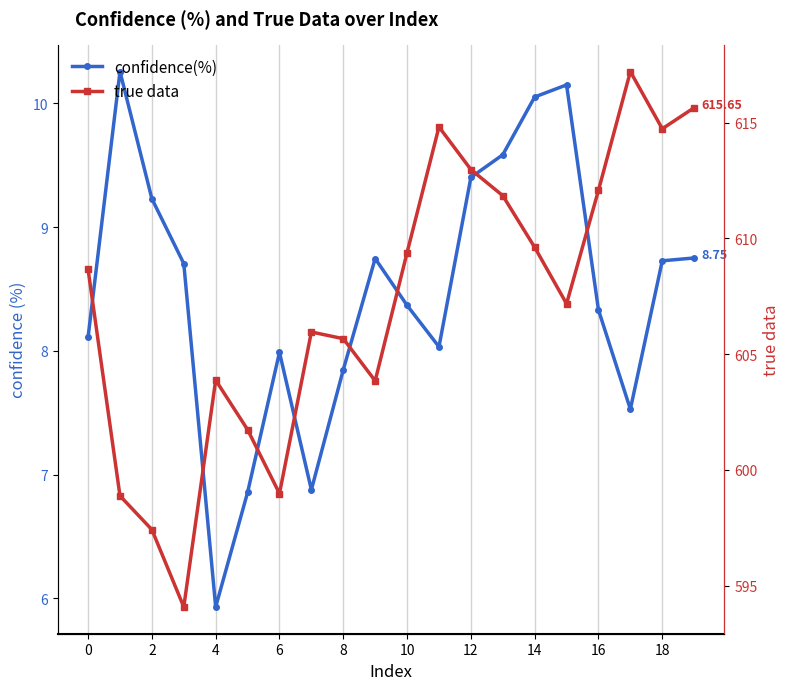

What are all the series names shown in the legend?

confidence(%), true data